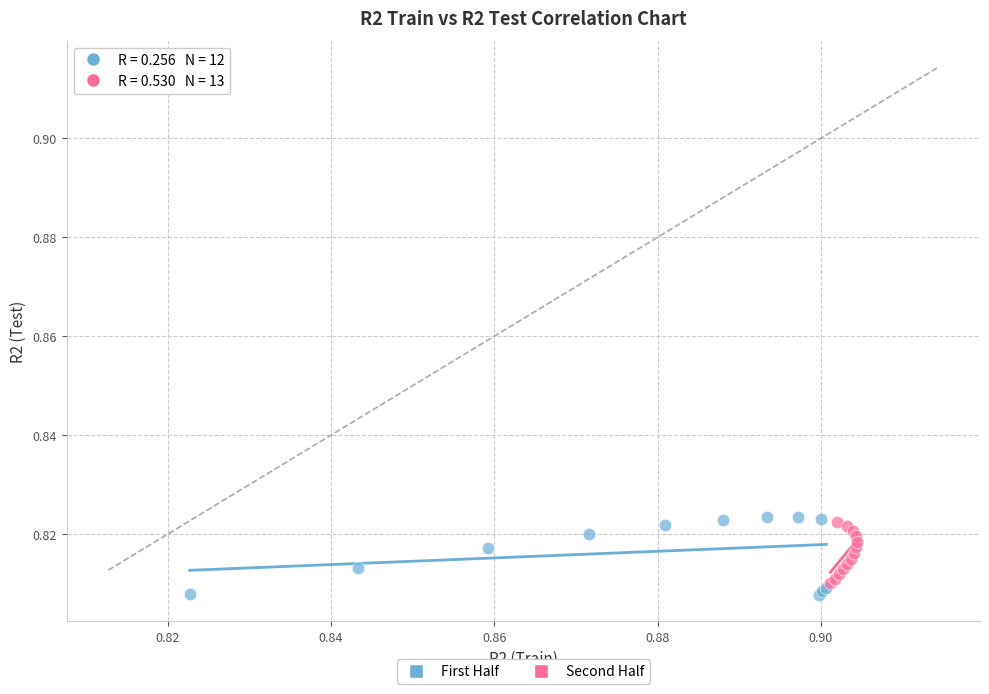

Which series has the widest spread of Y values?

First Half